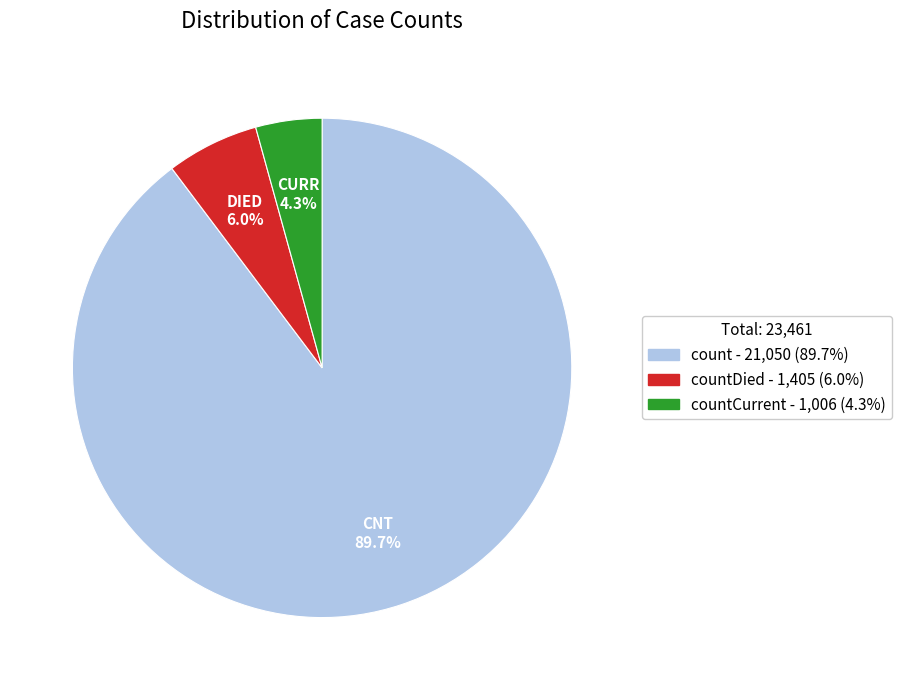

Is there any slice that represents more than half of the pie?

Yes